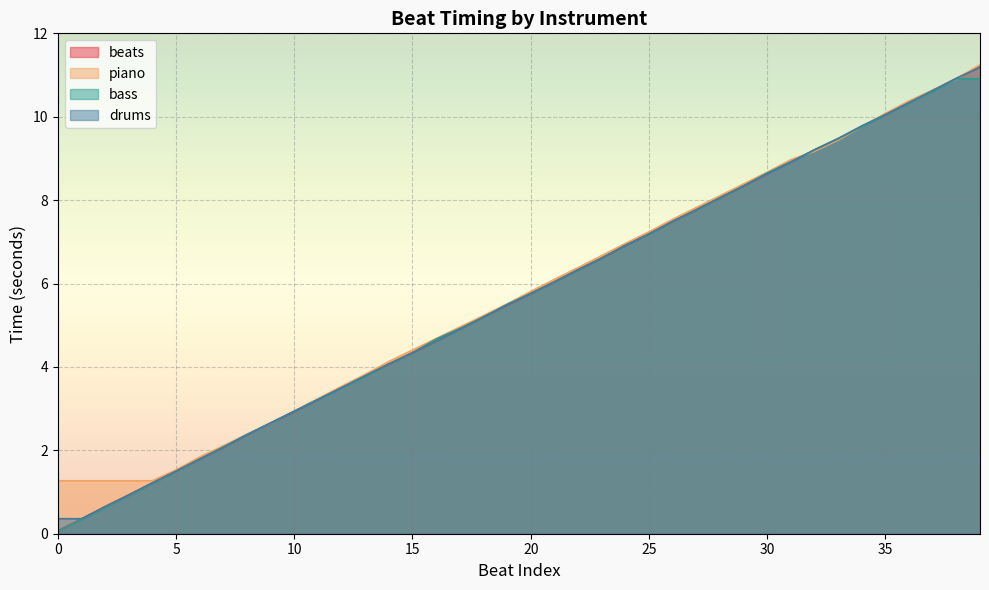

Count the number of categories in the chart.

40